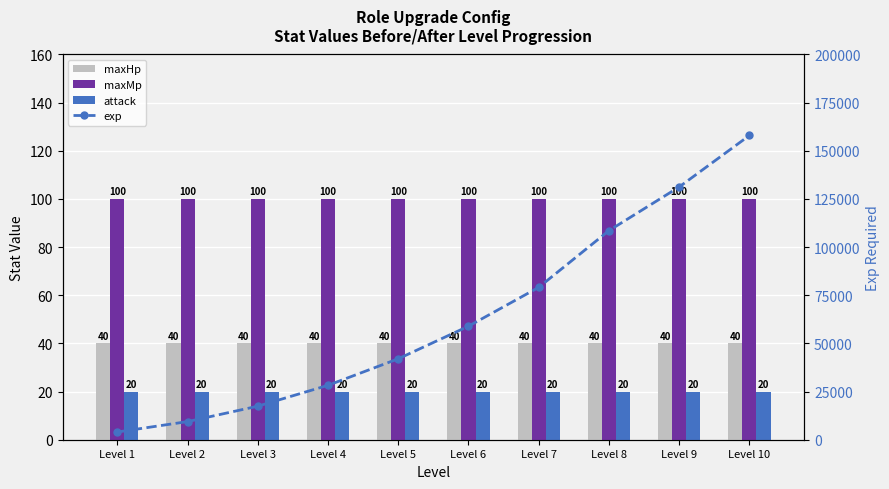

Is the value of maxHp at Level 7 greater than the value of attack at Level 4?

Yes